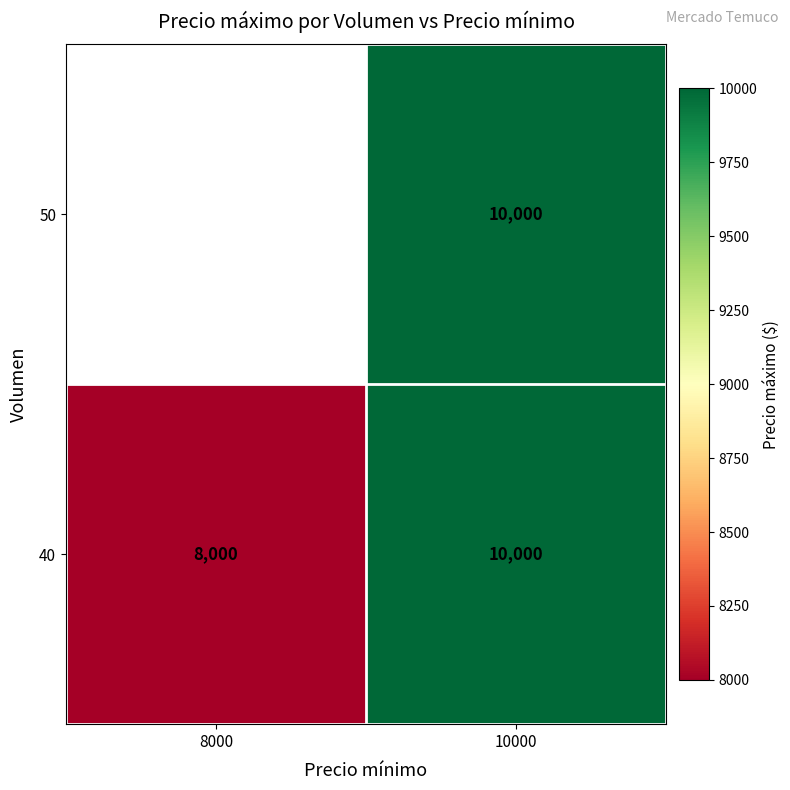

What is the difference between the 40 values at 10000 and 8000?

2000